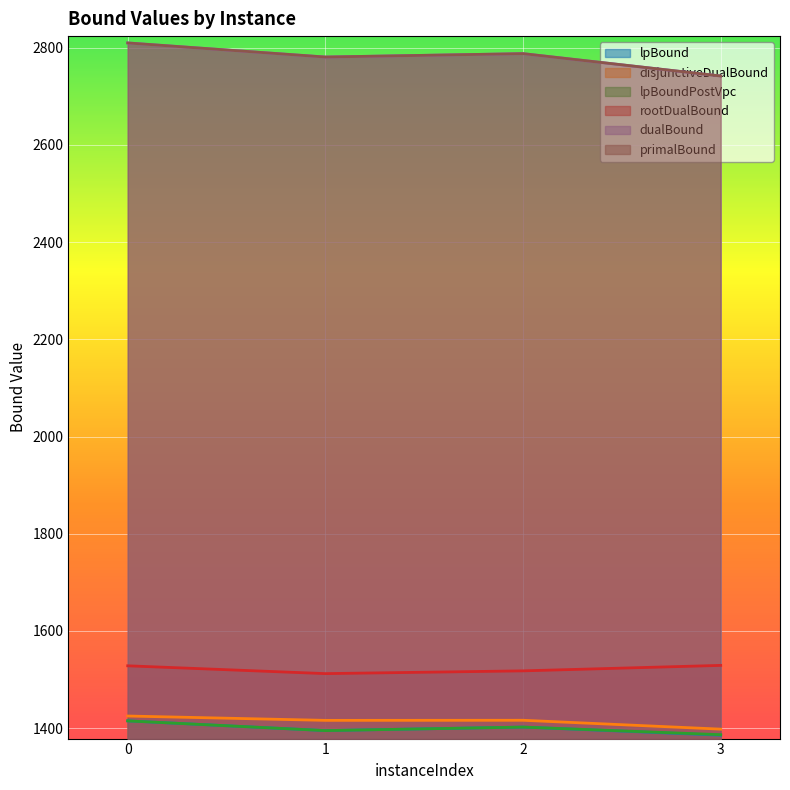

Rank the categories by rootDualBound value from lowest to highest.

1, 2, 0, 3